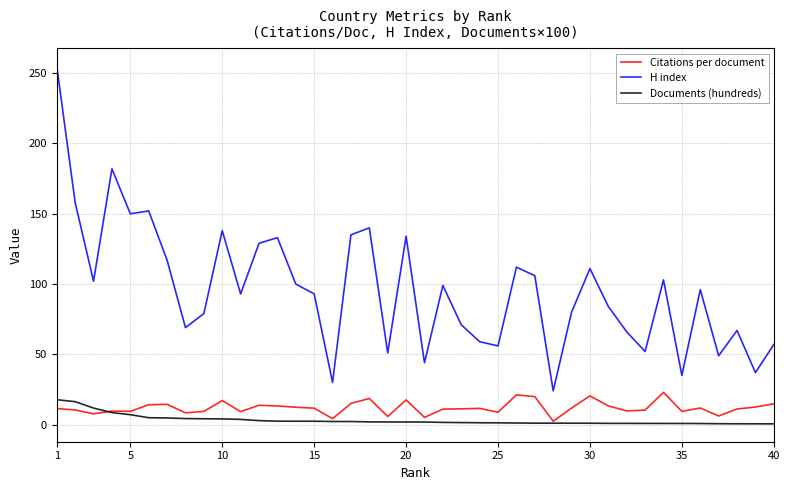

Which series has the largest range (max minus min)?

H index